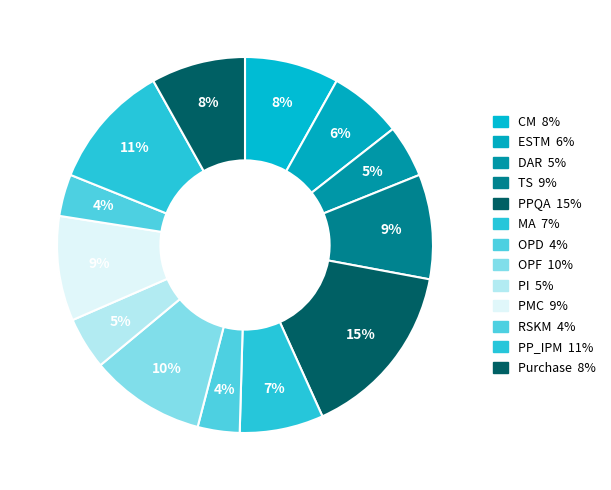

The RSKM slice represents 4% of the pie. True or false?

True